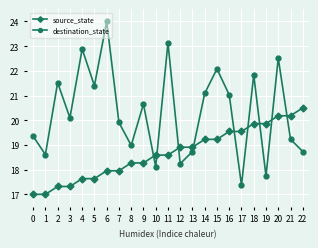

Does the chart have visible grid lines?

Yes